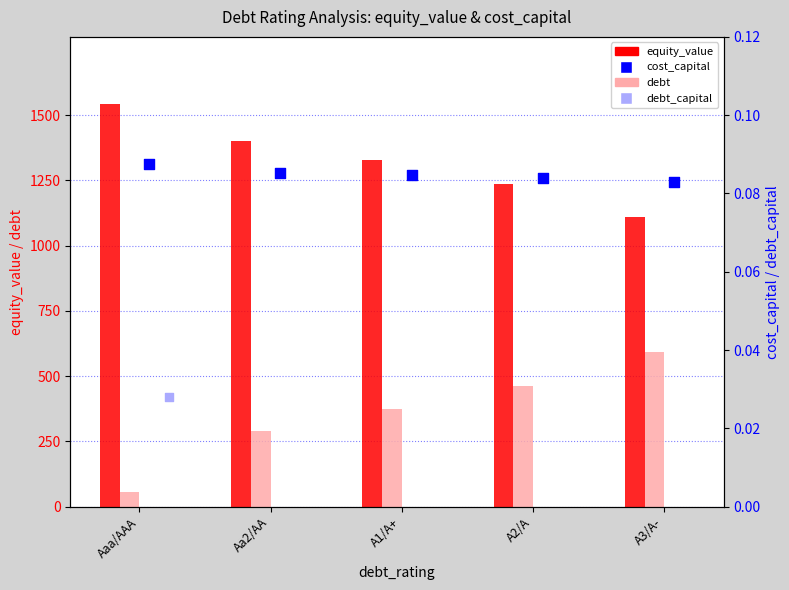

Which series has the largest total across all categories?

equity_value